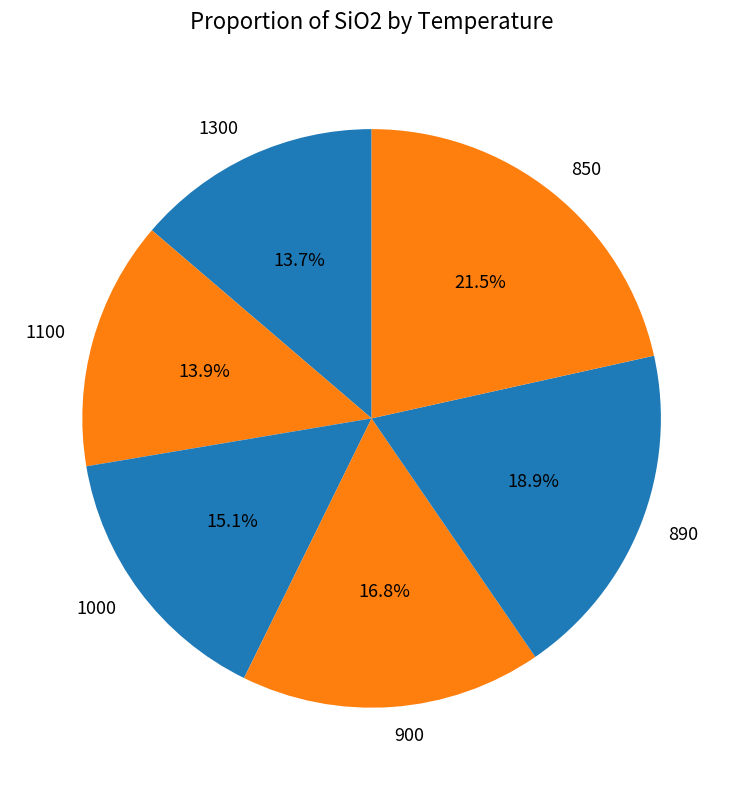

Which category has the biggest portion of the pie?

850